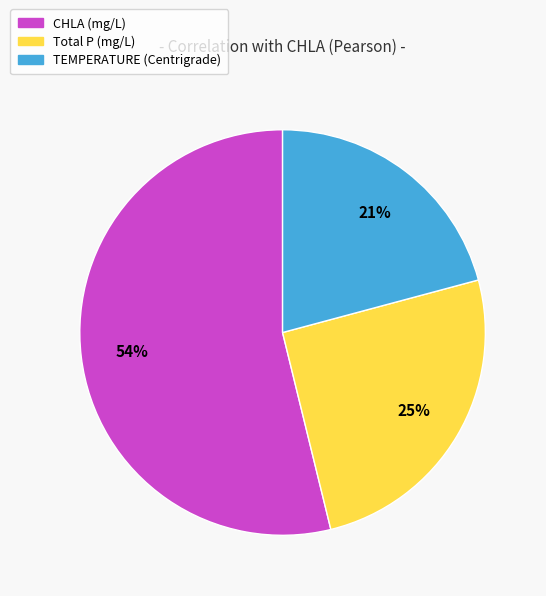

Which slice is the smallest?

TEMPERATURE (Centrigrade)